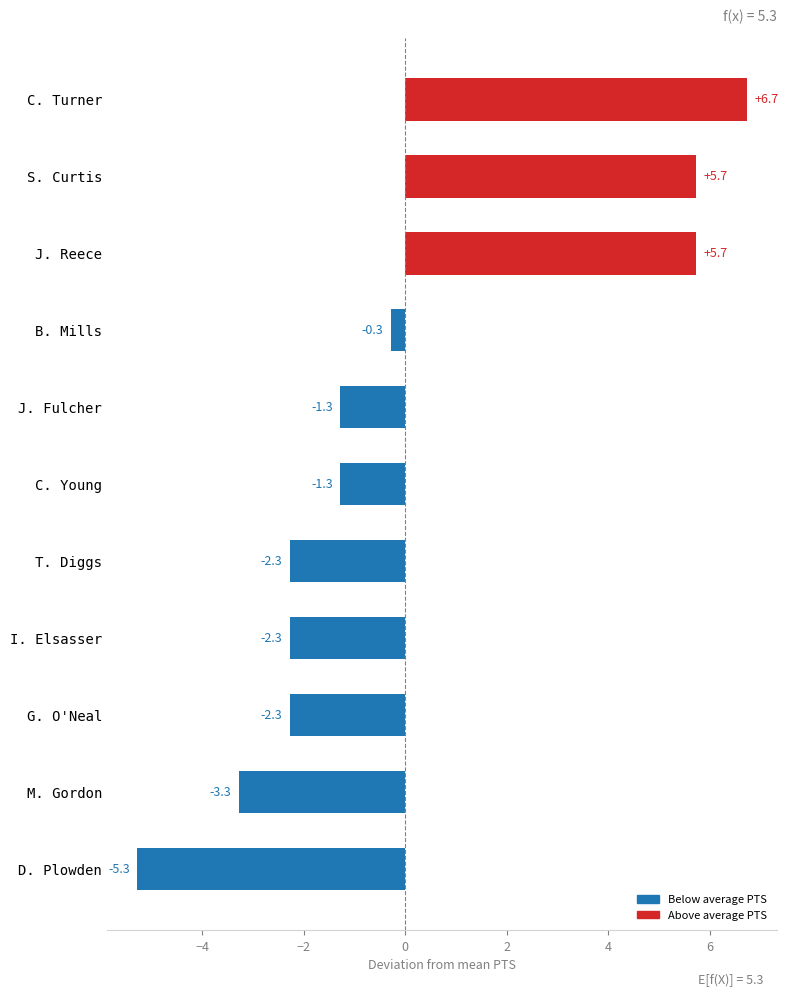

What is the minimum value shown in the chart?

-5.3